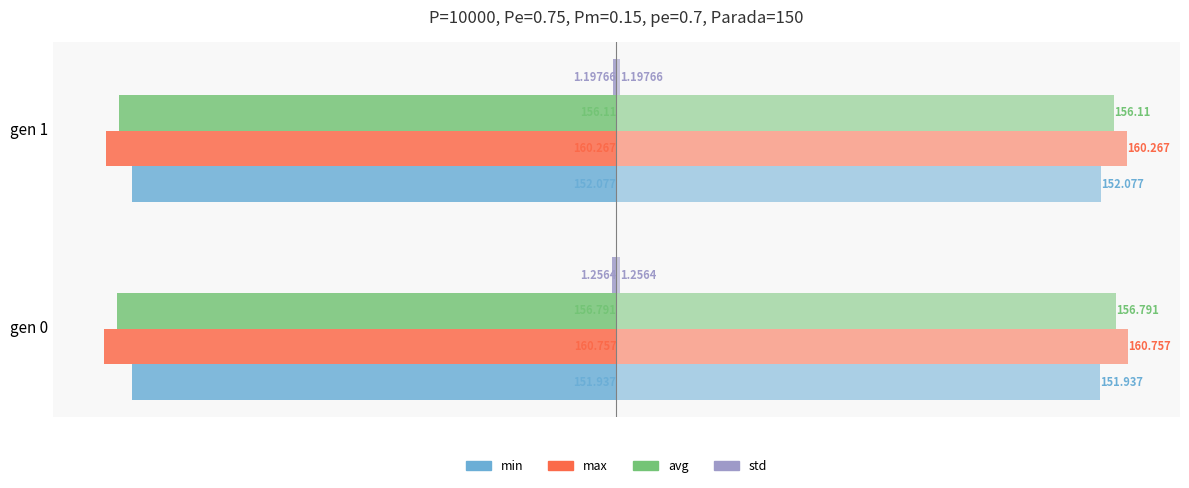

What is the difference between the maximum and minimum values in the min series?

0.1